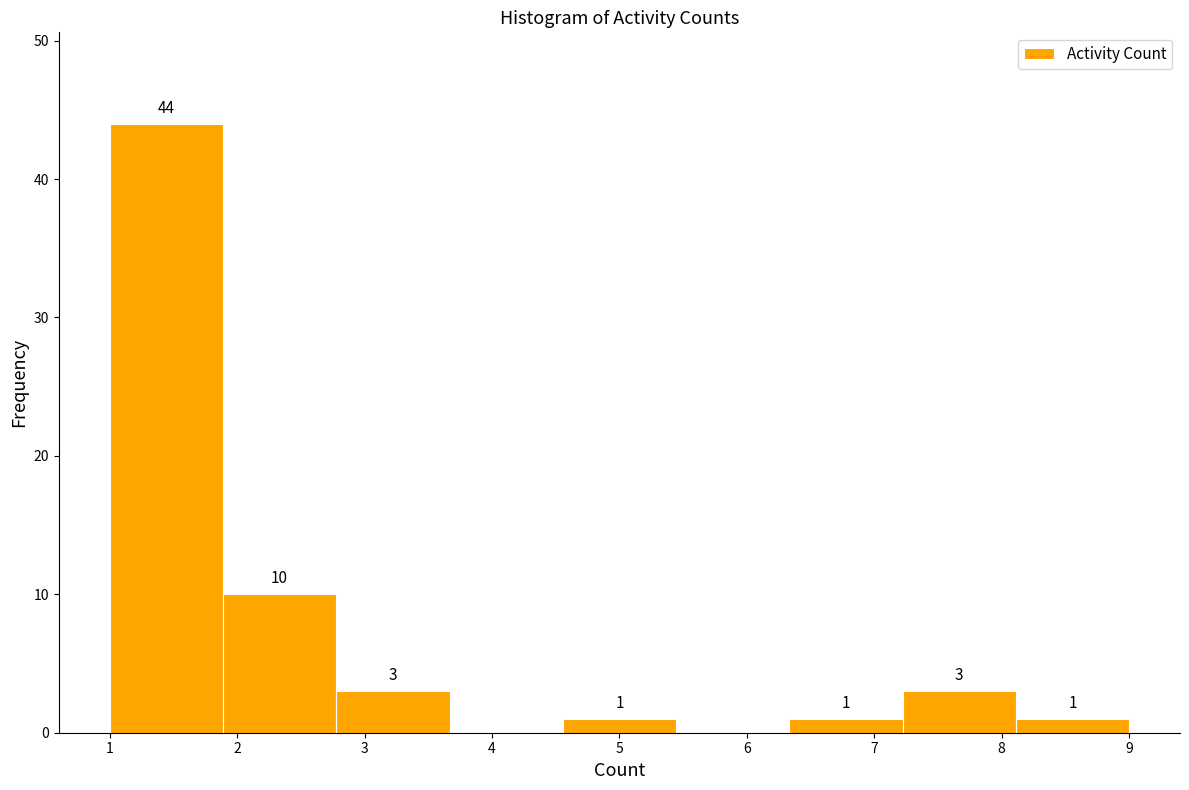

Which range on the x-axis has the tallest bar?

1.0 to 1.9